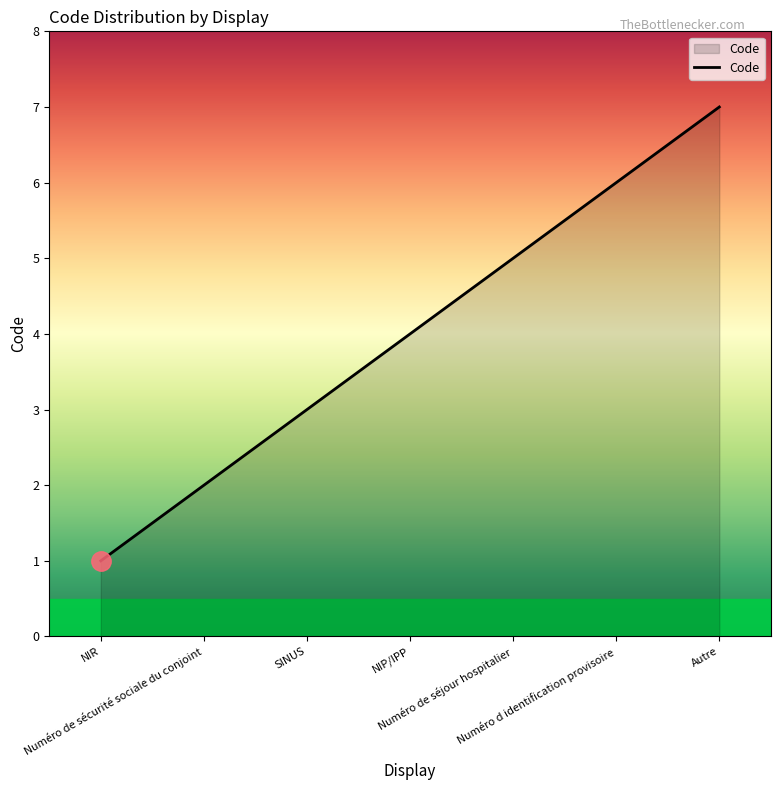

At which category does the chart reach its minimum across all series?

NIR